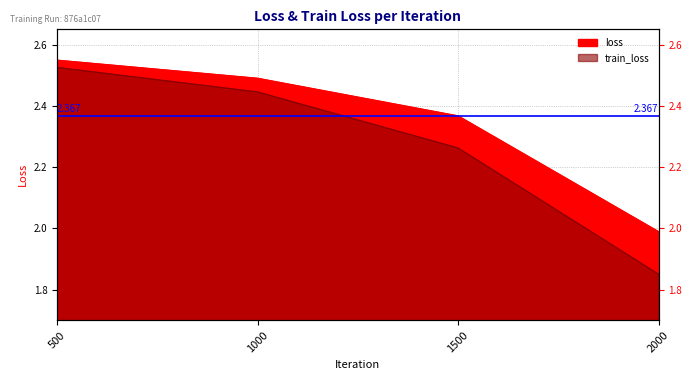

What is the value of the loss point at the 3rd from the left?

2.4